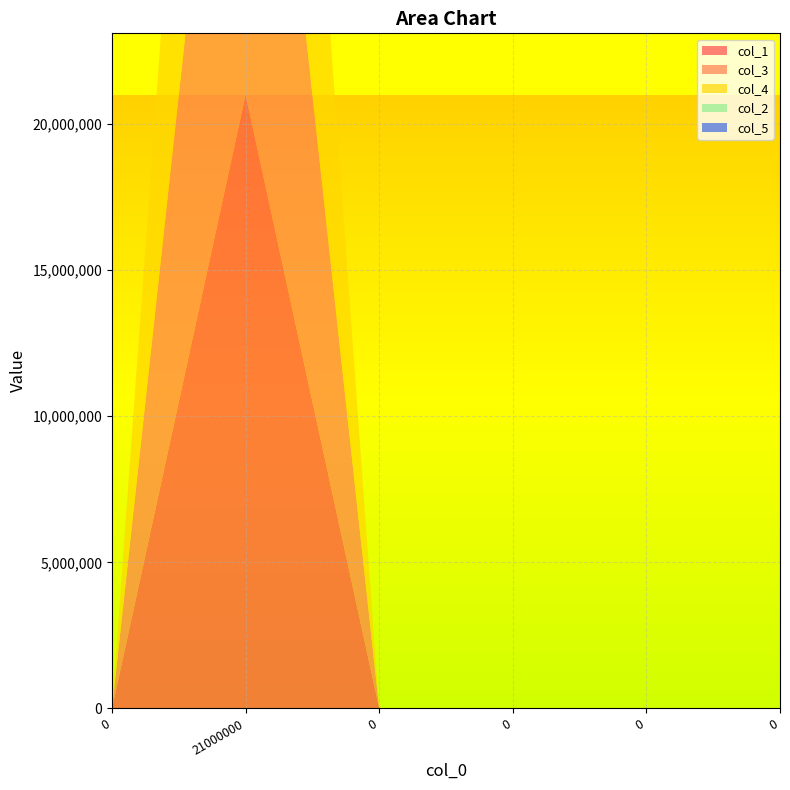

Reading right to left, extract all data points from this chart.

col_1: 0	0	0	0	21000000	0
col_3: 0	0	0	0	21000000	0
col_4: 0	0	0	0	21000000	0
col_2: 0	0	0	0	0	0
col_5: 0	0	0	0	0	0